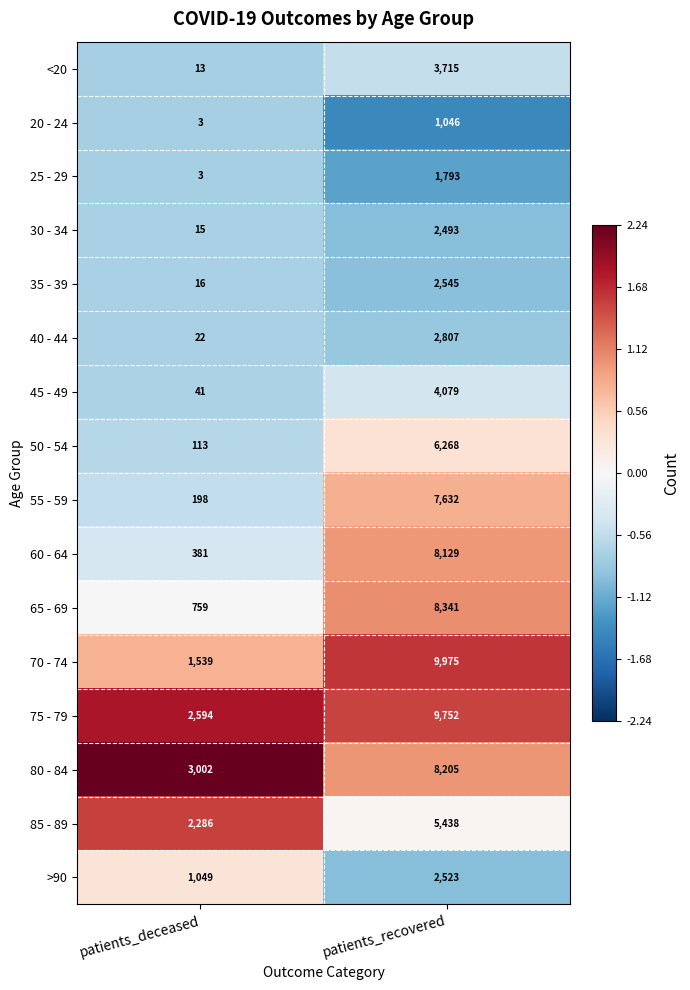

Rank the categories by 80 - 84 value from lowest to highest.

patients_deceased, patients_recovered